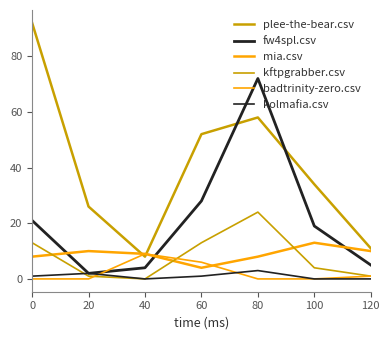

Is this an area chart (filled region under the line)?

No